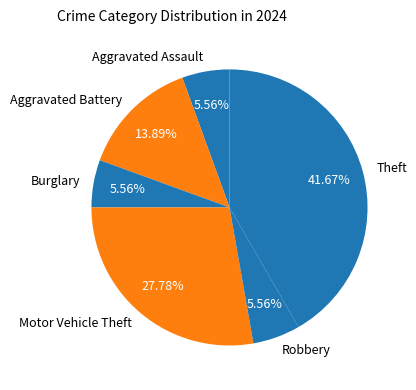

How many slices are in this pie chart?

6